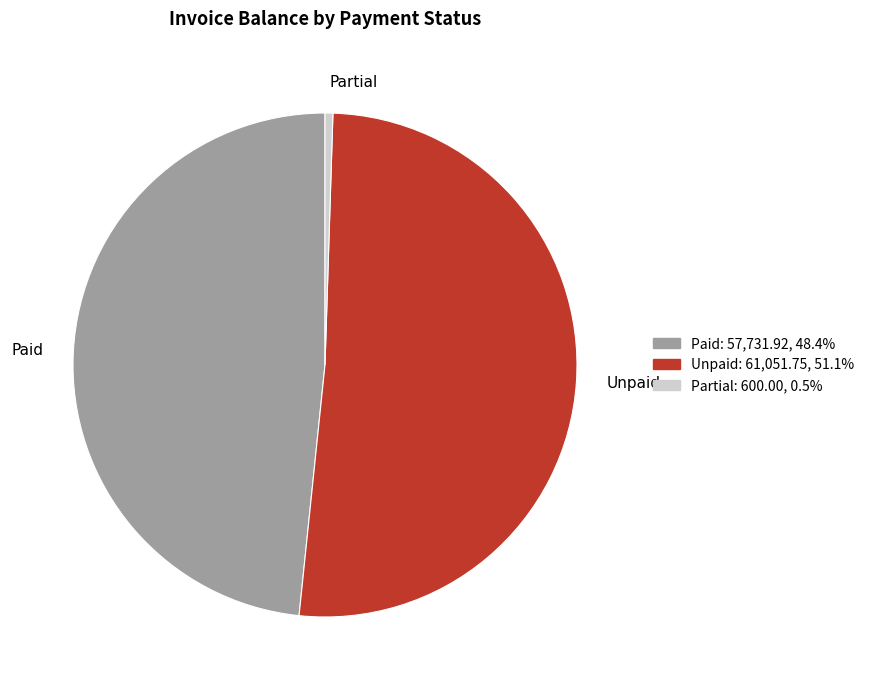

Which slice is the smallest?

Partial